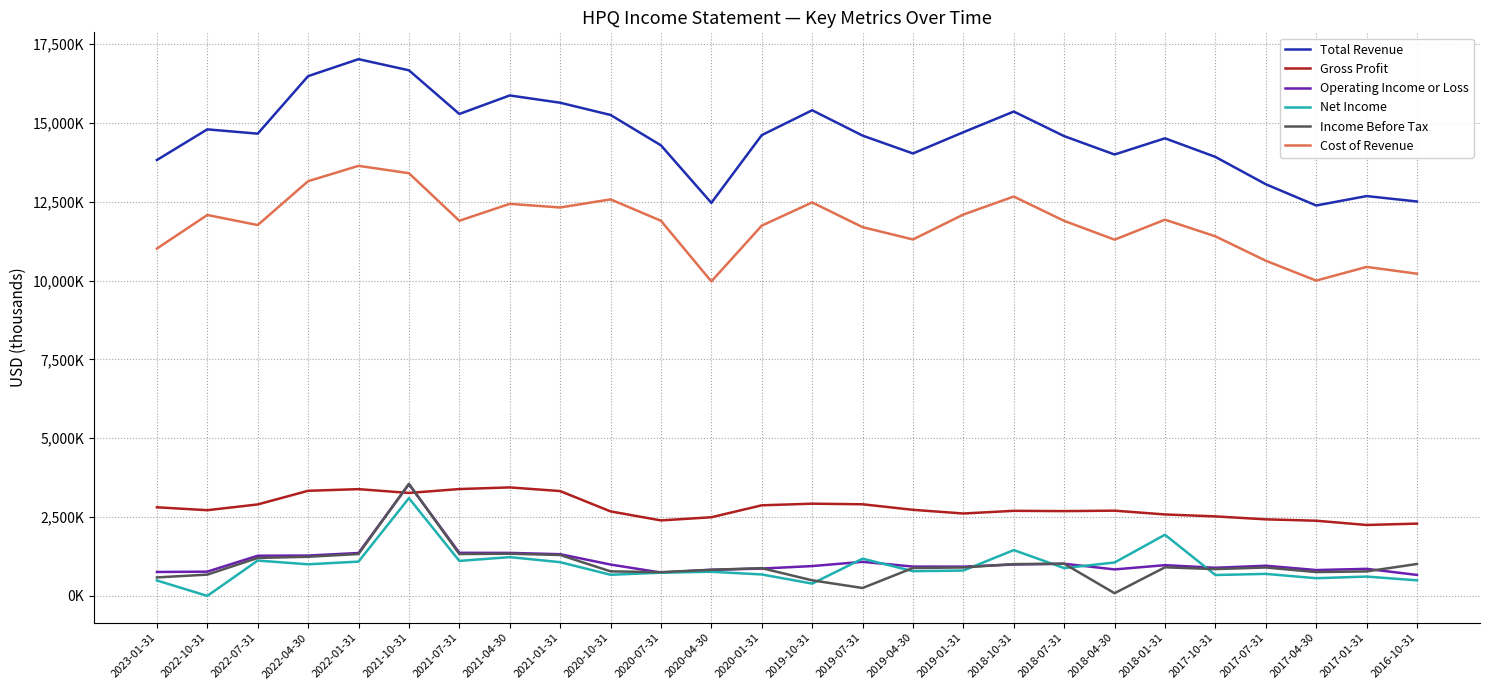

What are all the series names shown in the legend?

Total Revenue, Gross Profit, Operating Income or Loss, Net Income, Income Before Tax, Cost of Revenue